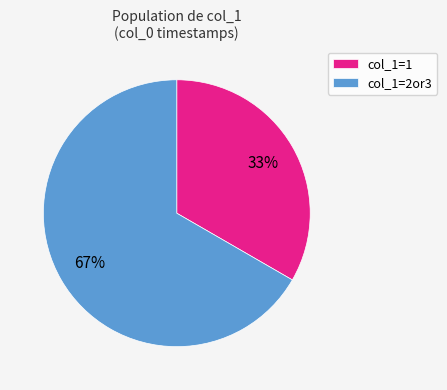

To the nearest percent, what is the average slice percentage?

50%